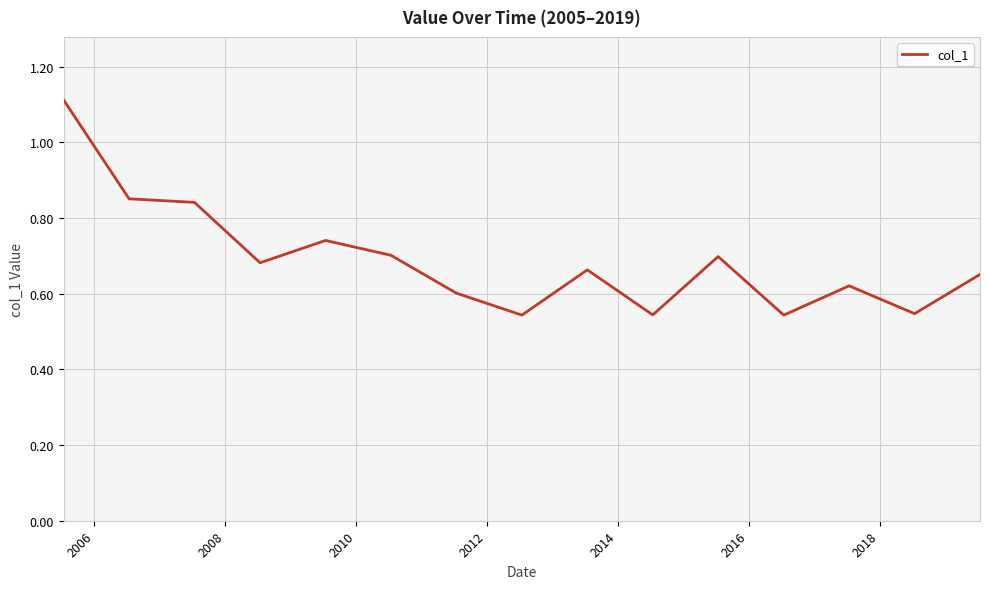

What is the maximum value shown in the chart?

1.1